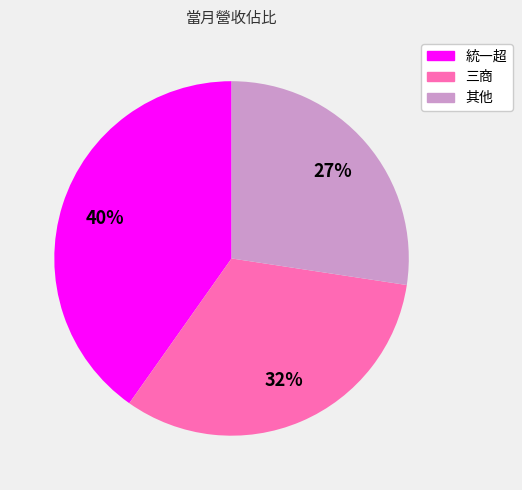

To the nearest percent, what is the average slice percentage?

33%